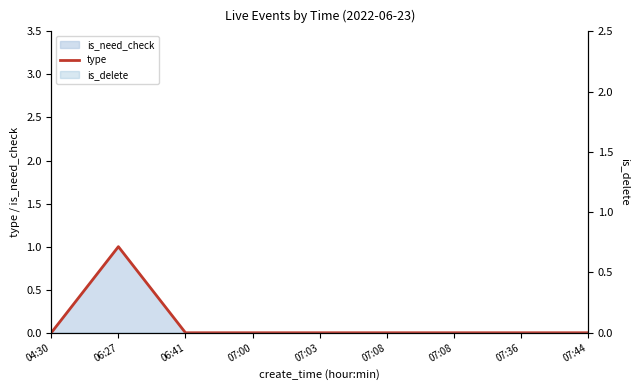

At which category does the data reach its first local peak?

06:27